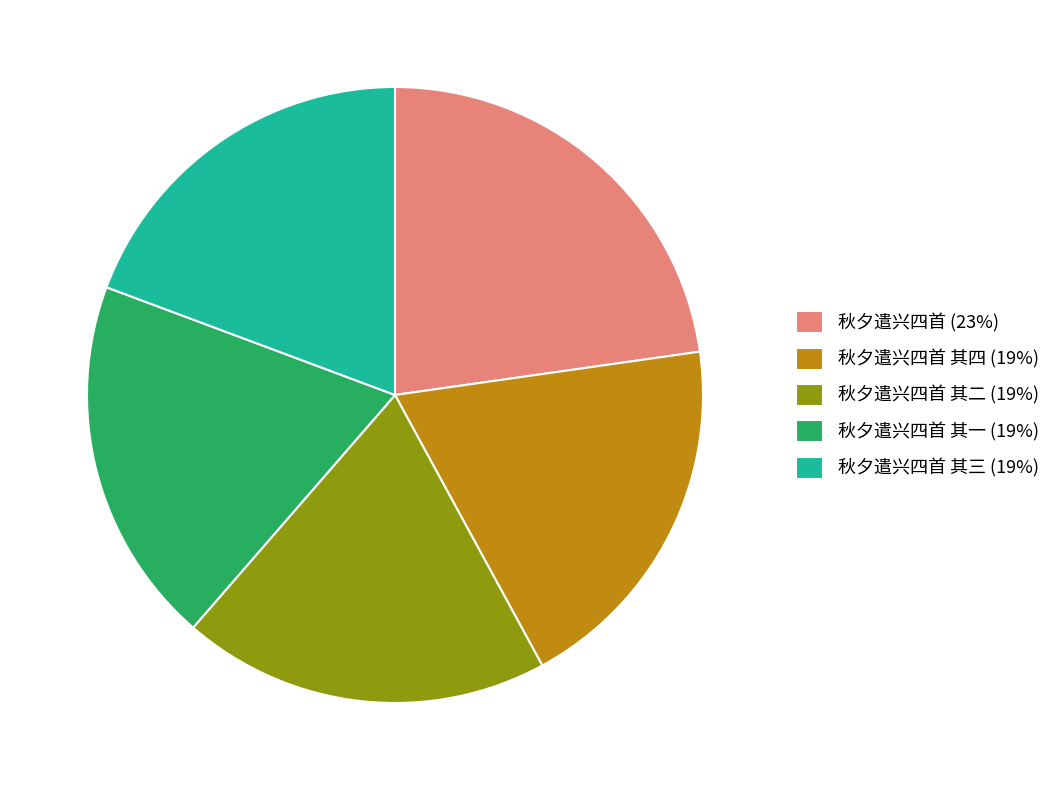

Which slice is the largest?

秋夕遣兴四首 (23%)